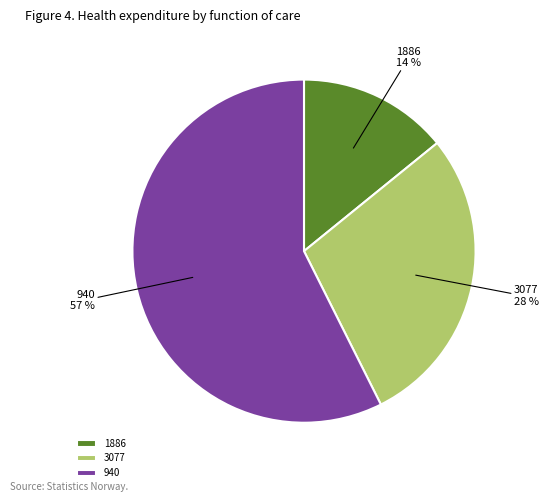

How many segments does this pie chart have?

3